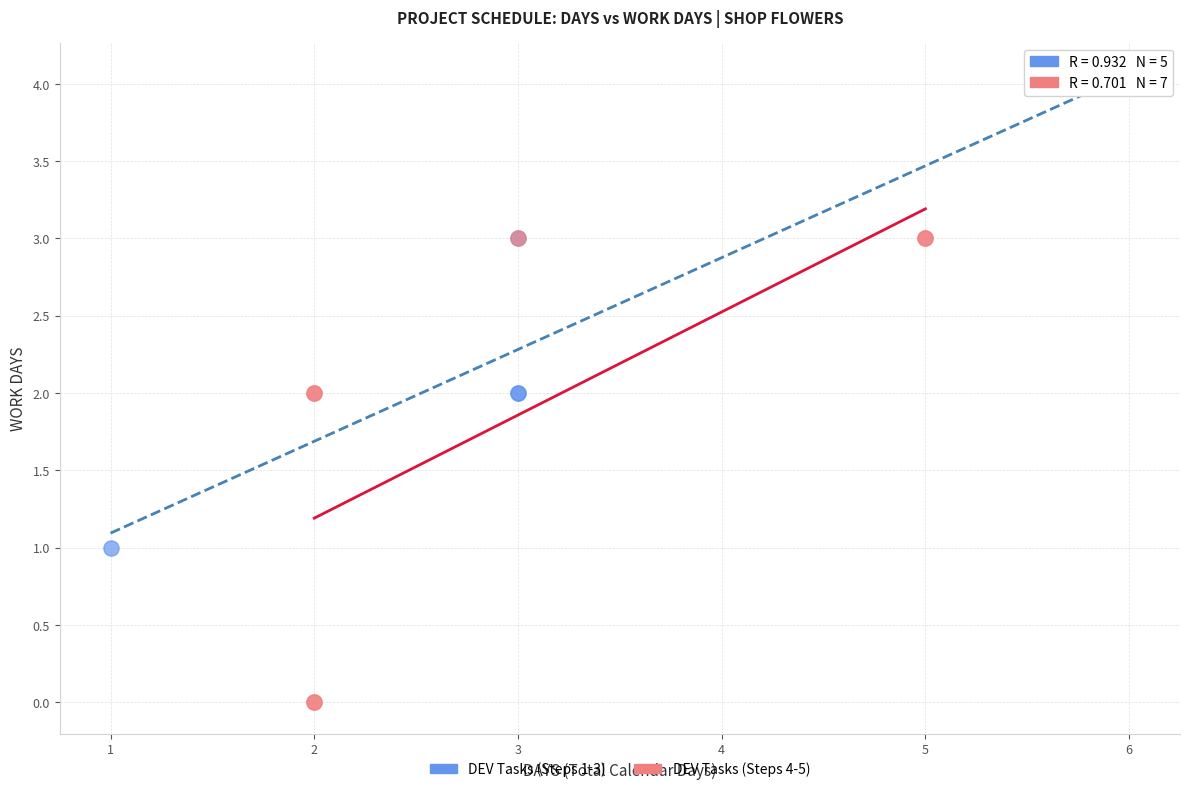

Which series reaches the maximum Y coordinate?

DEV Tasks (Steps 1-3)